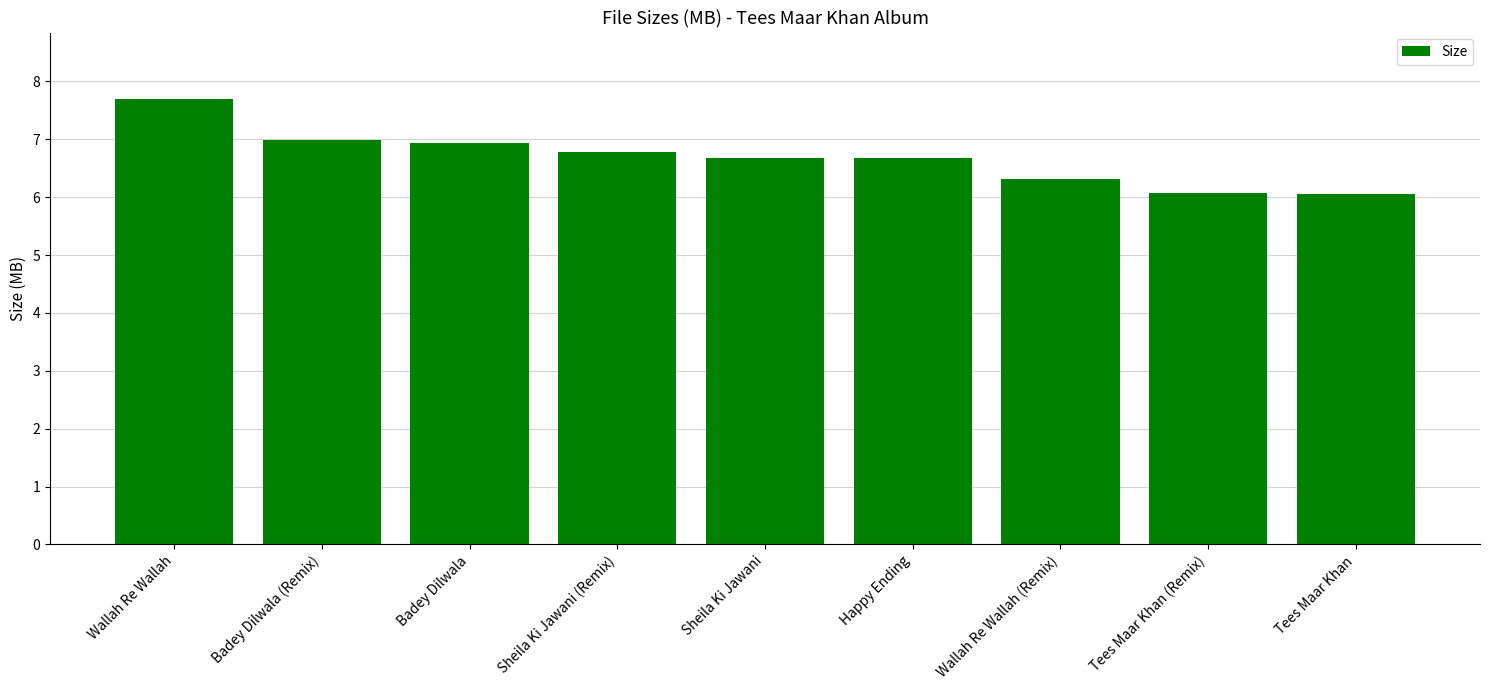

Approximately how many times larger is the value at Badey Dilwala compared to Happy Ending?

1.0